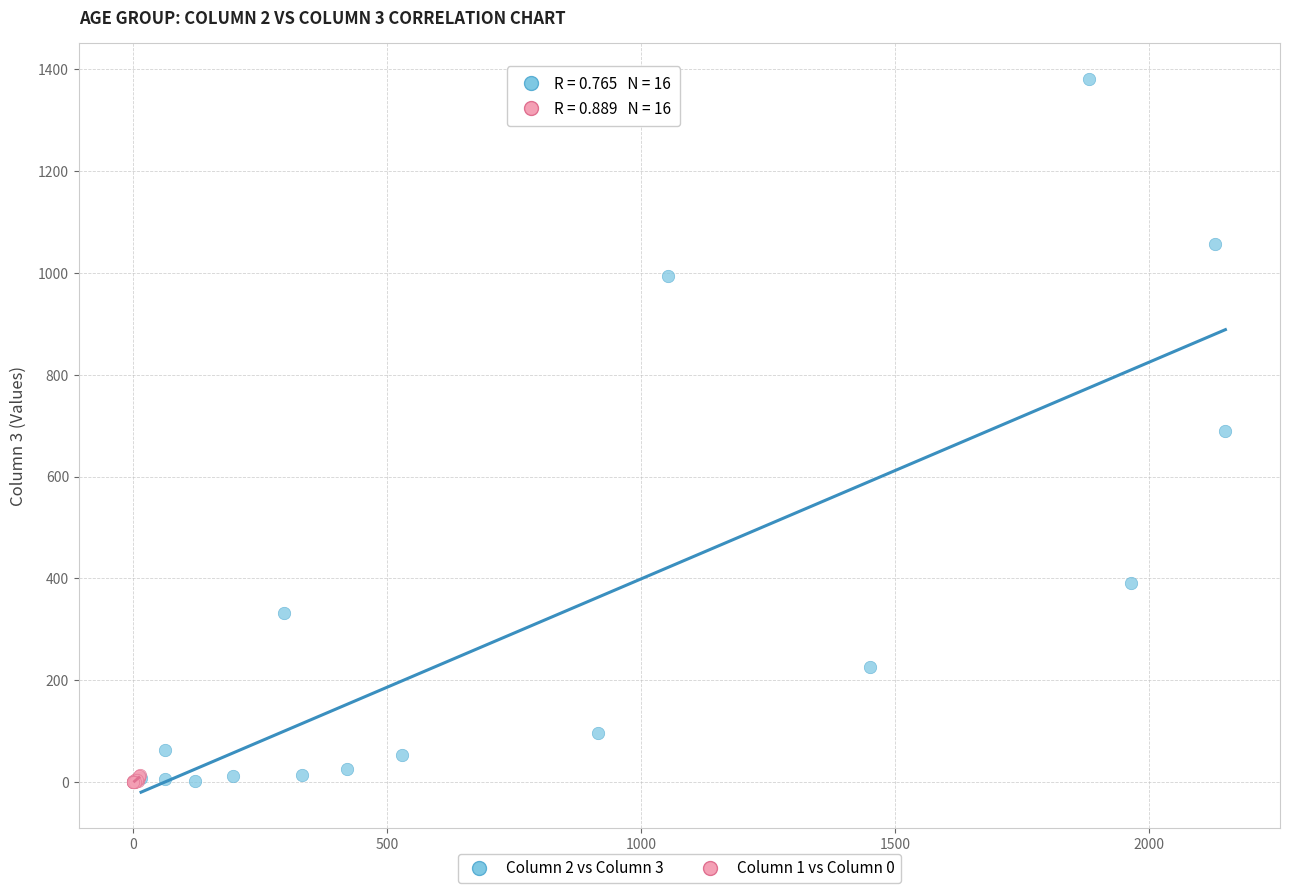

What are all the series names shown in the legend?

Column 2 vs Column 3, Column 1 vs Column 0